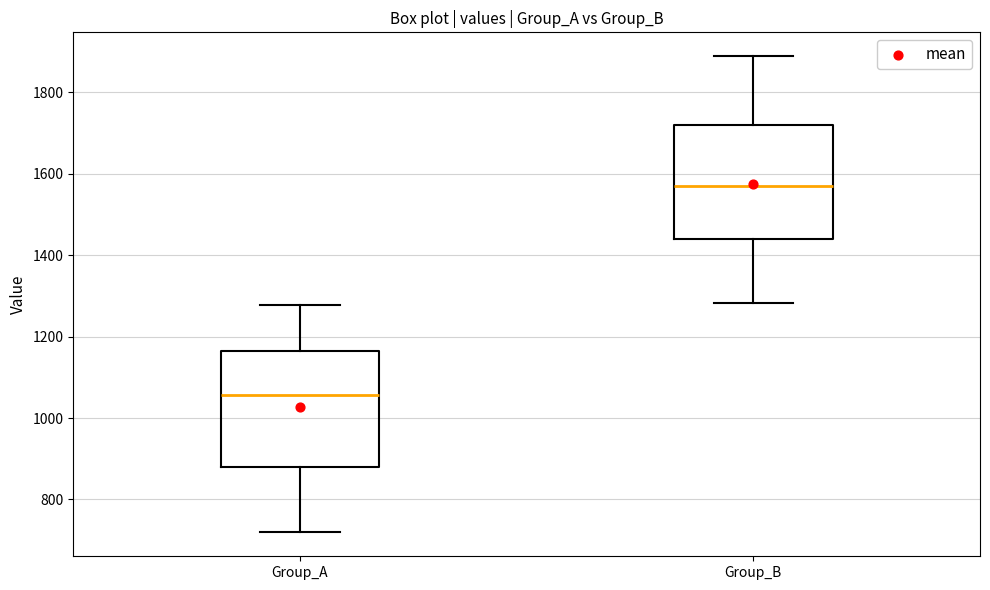

Reading left to right, read every box against the y-axis: the position of its median line, the range the box covers, and the ends of its whiskers. The values are not printed on the chart, so give them approximately, as read against the axis.

Group_A: median 1060, box 880 to 1160, whiskers 720 to 1280
Group_B: median 1580, box 1440 to 1720, whiskers 1280 to 1880